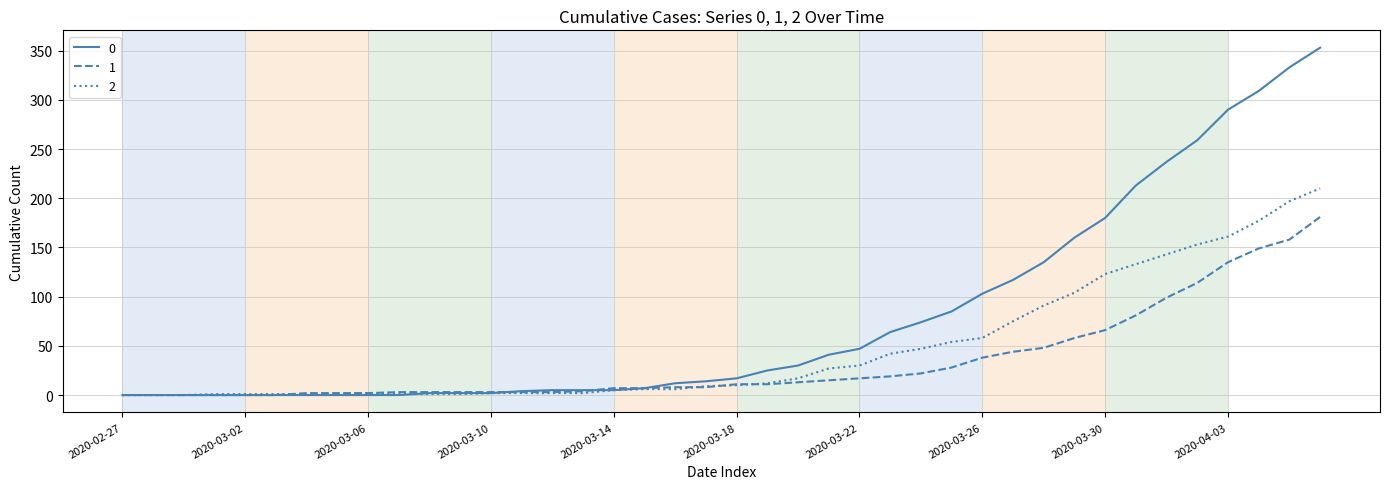

Rank the series by their maximum value, from lowest to highest.

1, 2, 0